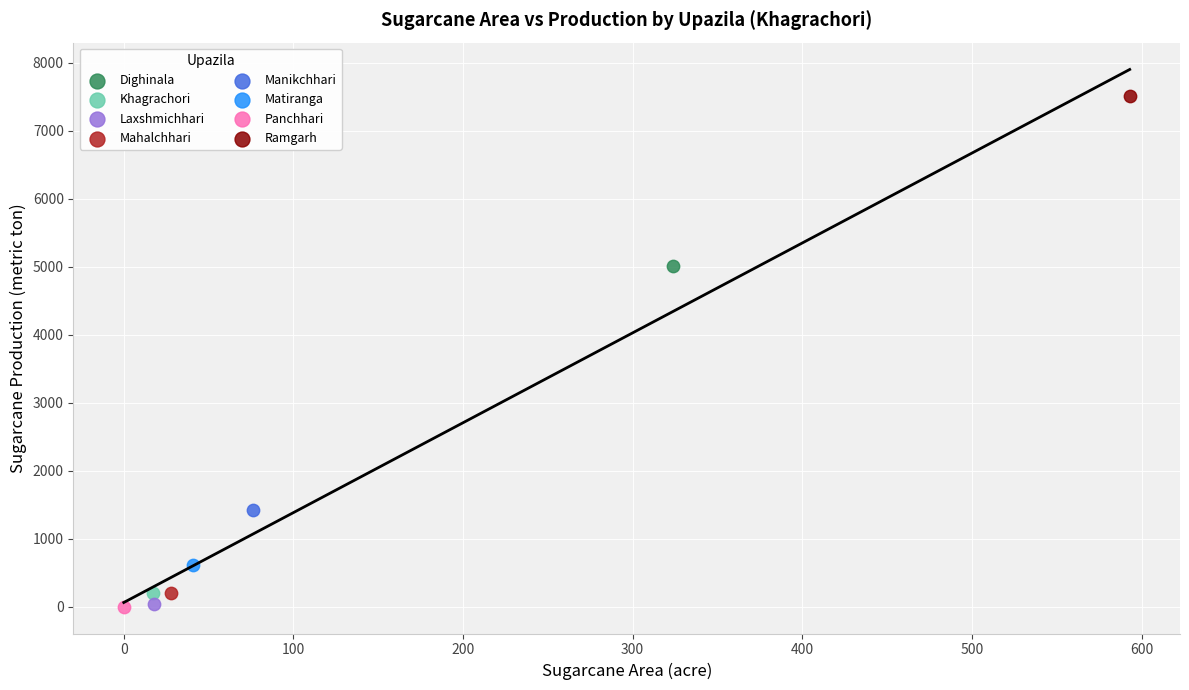

Which series contains the highest Y value?

Ramgarh